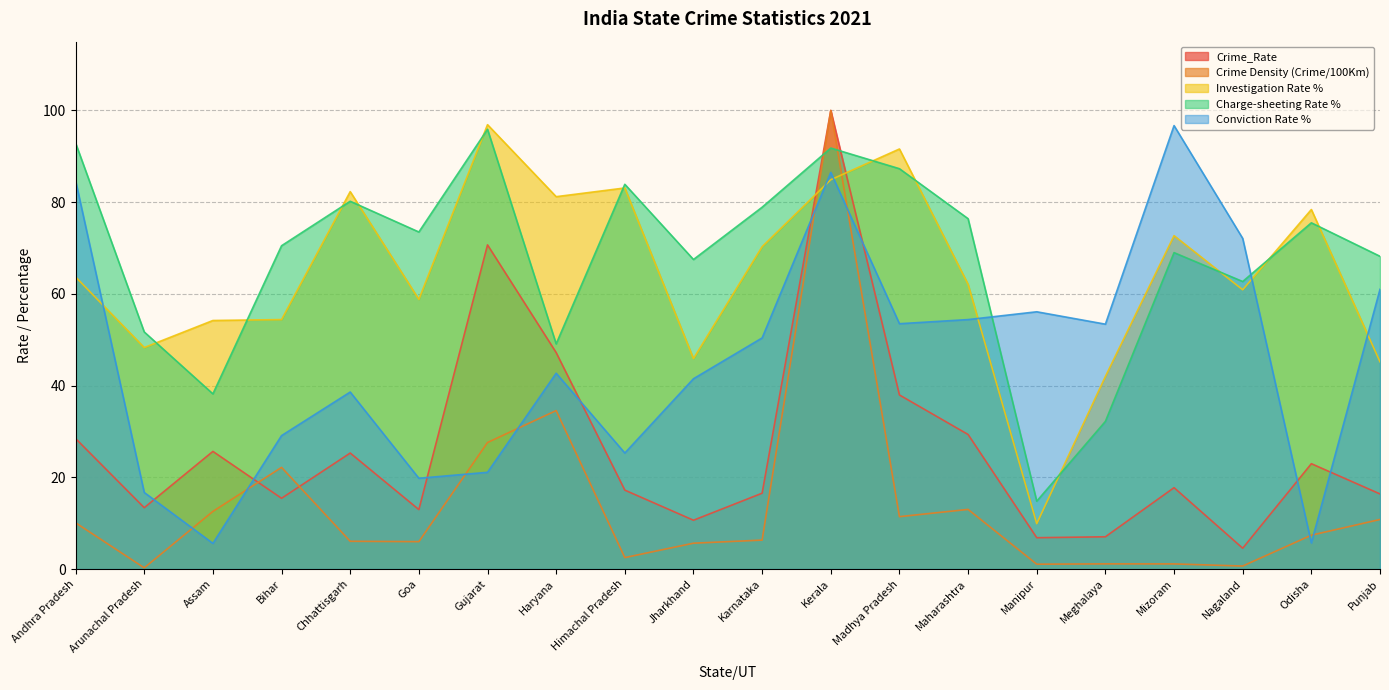

At which category is the sum across all series the highest?

Kerala